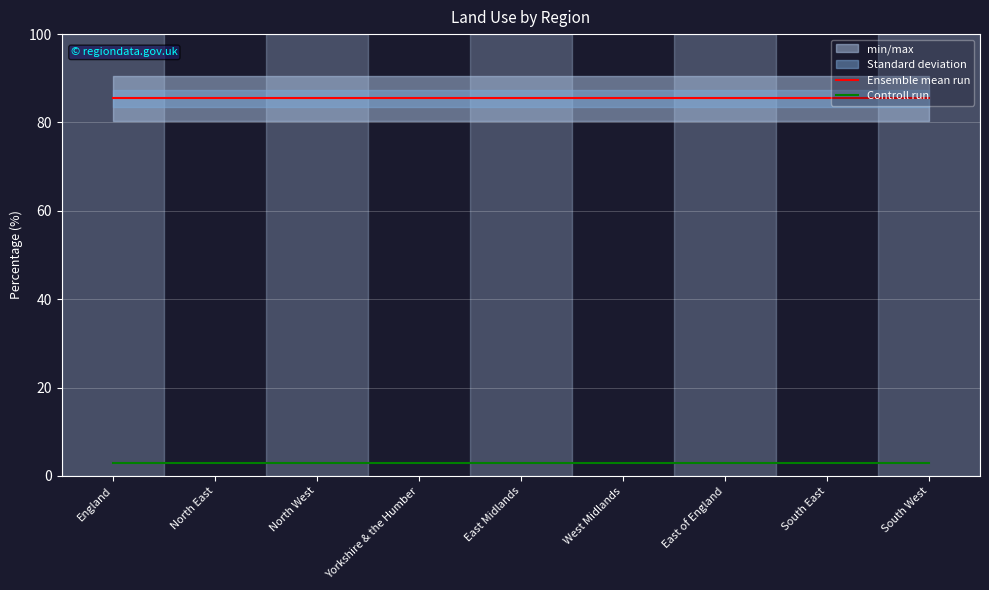

List the series in order of their overall mean, lowest first.

Controll run, Ensemble mean run